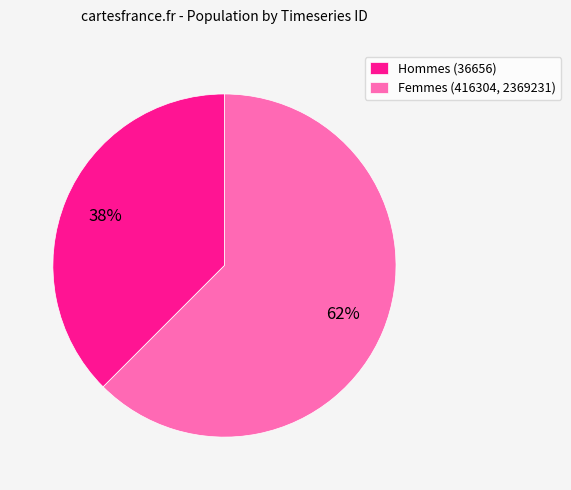

To the nearest percent, what is the combined percentage of Femmes (416304, 2369231) and Hommes (36656)?

100%